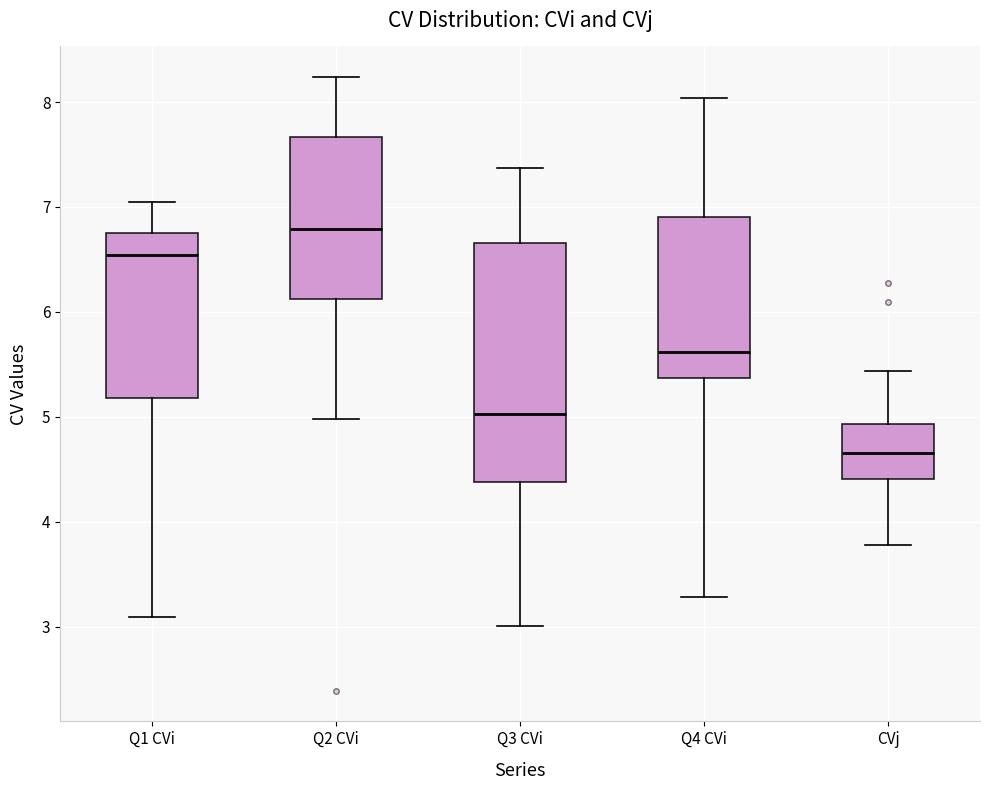

Which box is the tallest, from its lower edge to its upper edge?

Q3 CVi